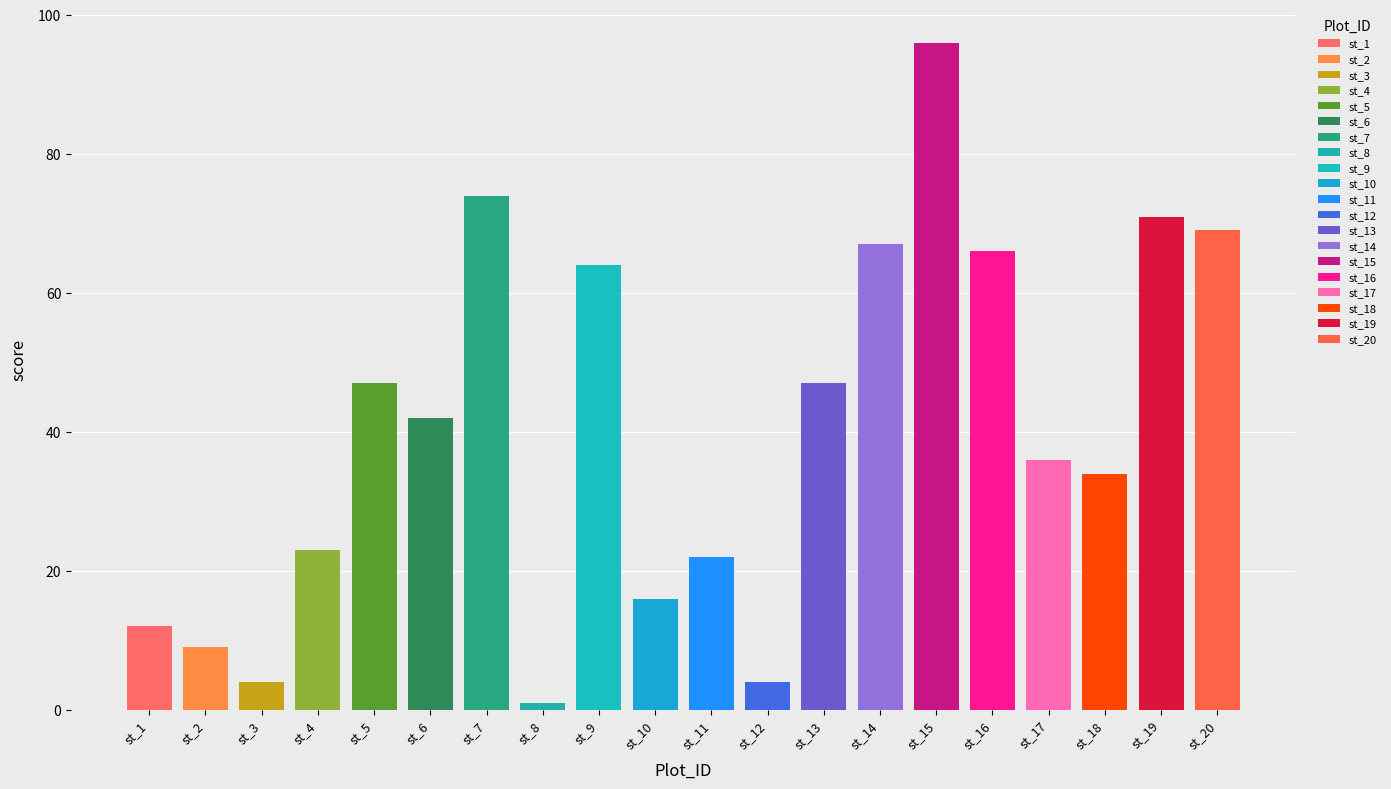

Which has a higher value, st_7 or st_1?

st_7